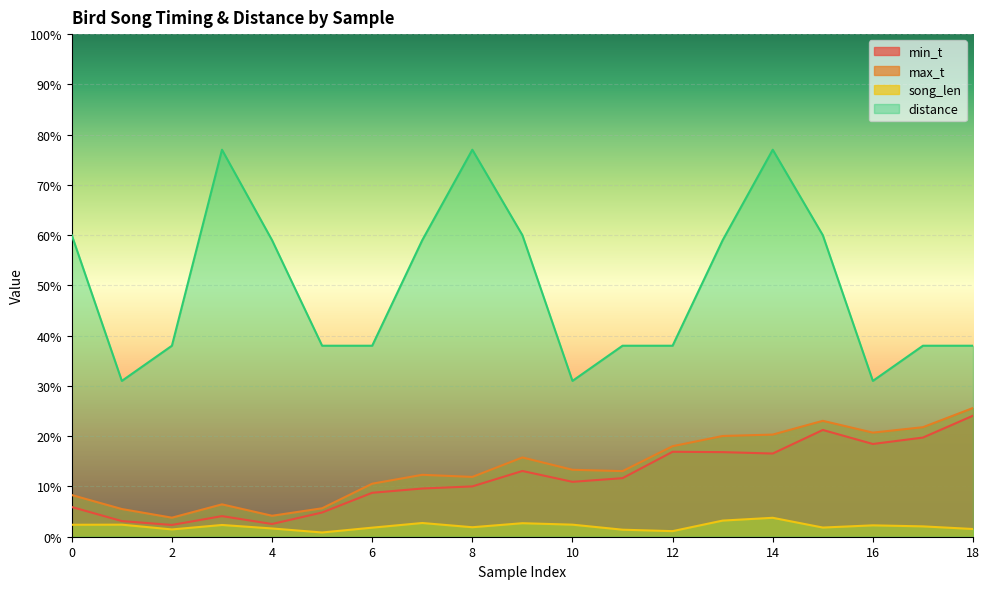

True or false: song_len has a value of 0.7 at 10.

False